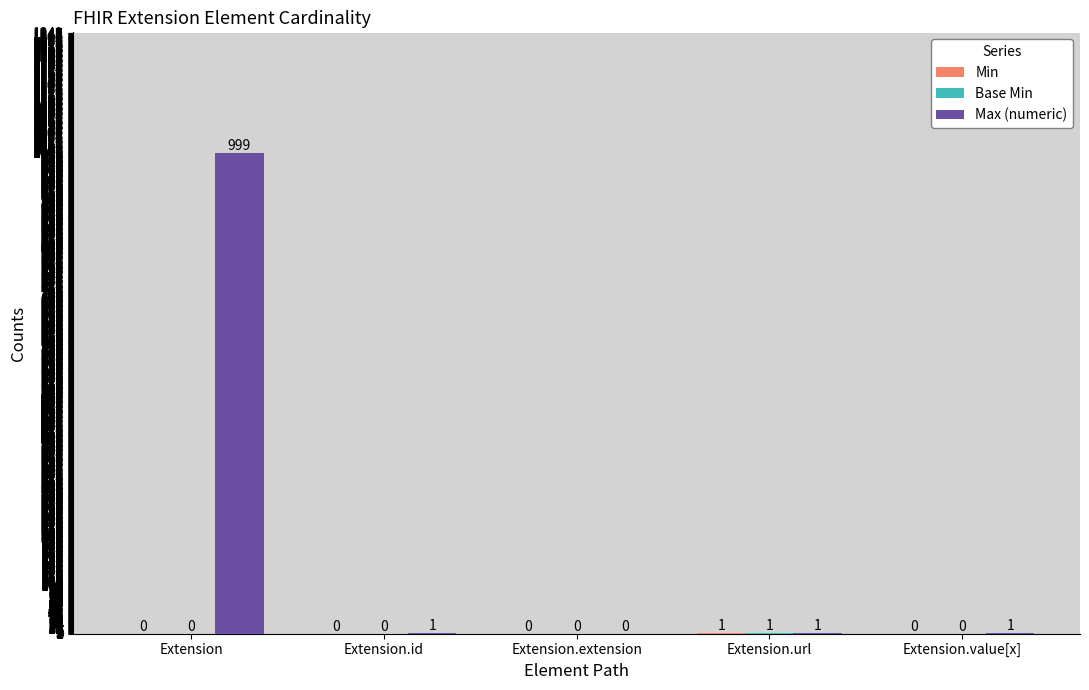

At which category is the sum across all series the highest?

Extension